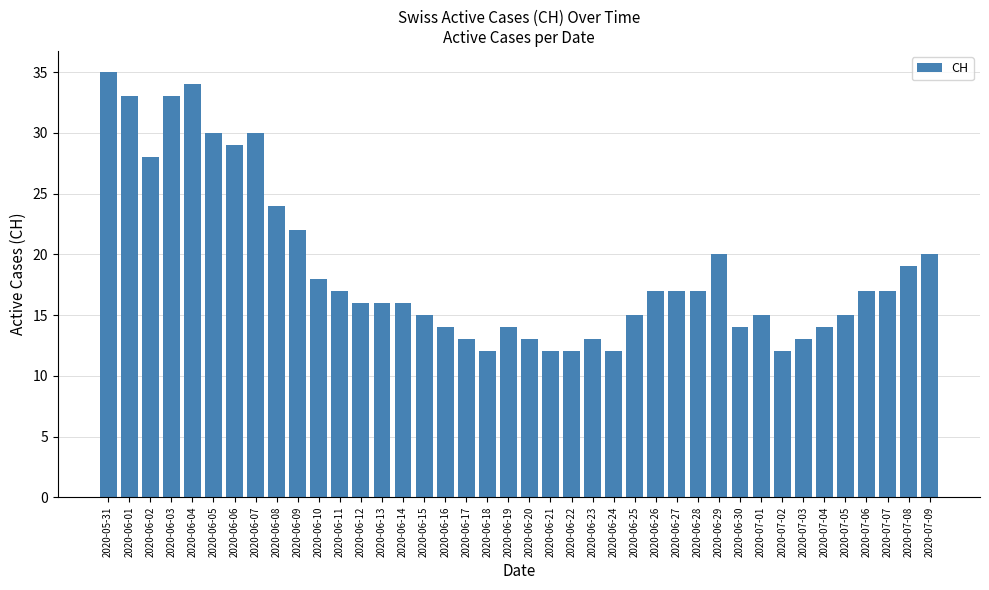

What is the change in value from 2020-06-23 to 2020-07-07?

+4